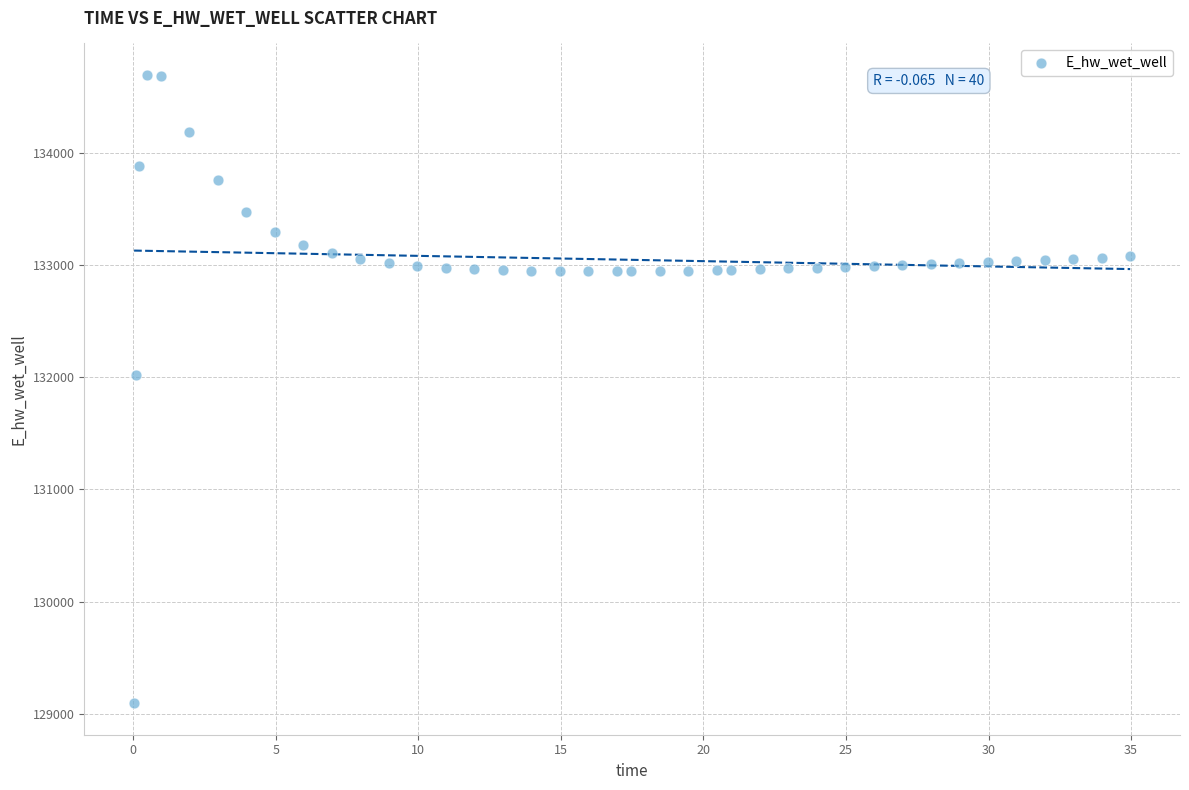

What is the range of X values (max minus min)?

34.9